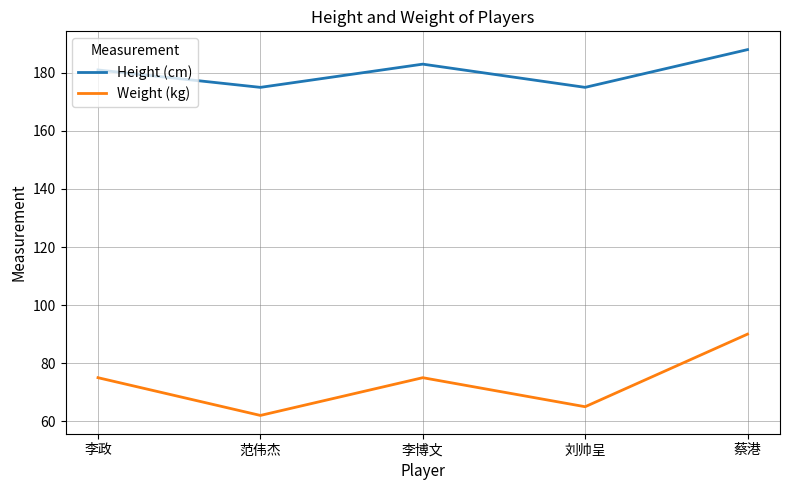

How many lines are shown in the chart?

2